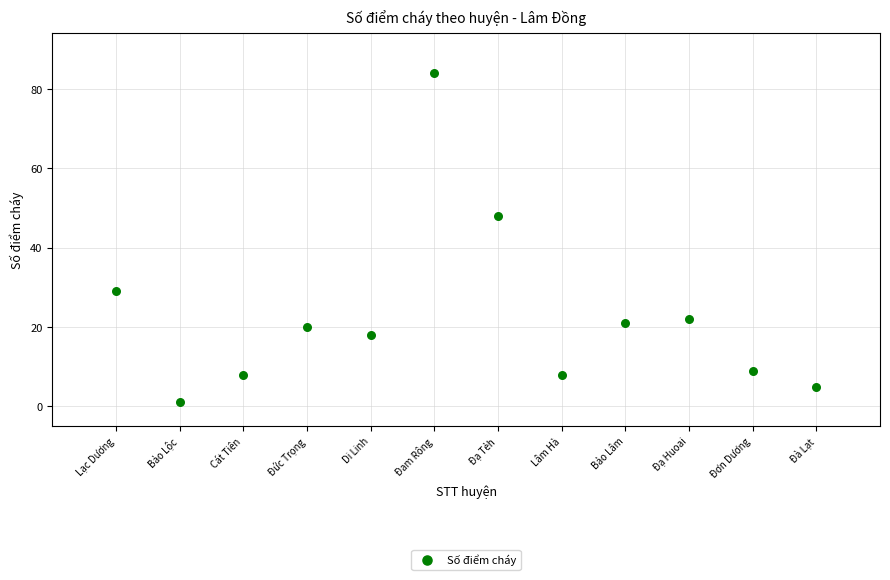

What is the range of X values (max minus min)?

11